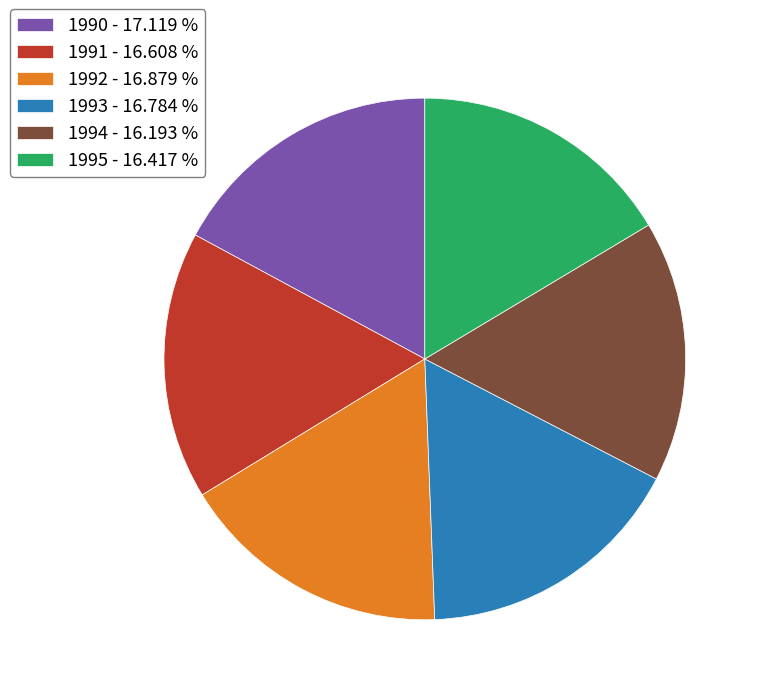

Is the sum of 1992 - 16.879 % and 1991 - 16.608 % greater than half?

No